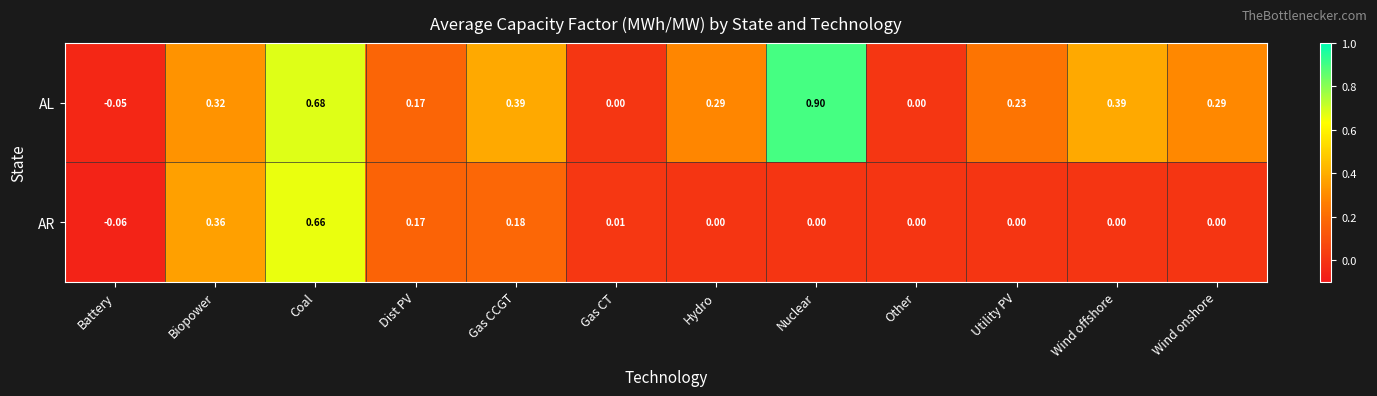

How many values in the AR series are below 0?

1